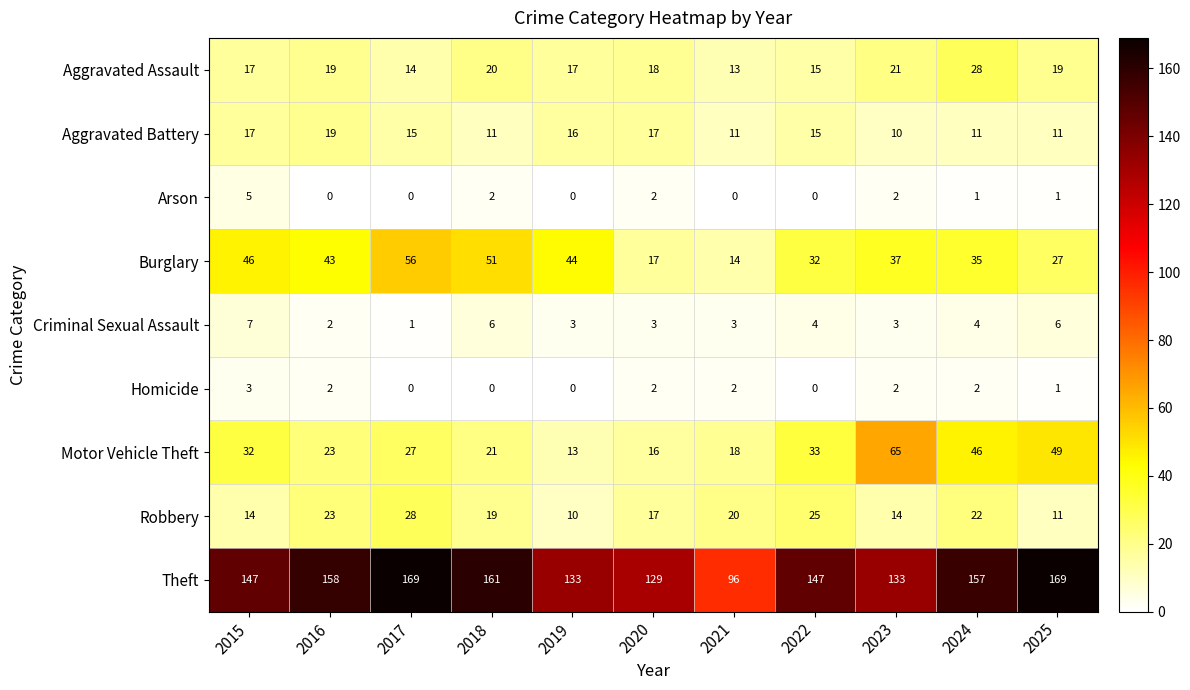

What is the sum of the Aggravated Assault values at 2018 and 2025?

39